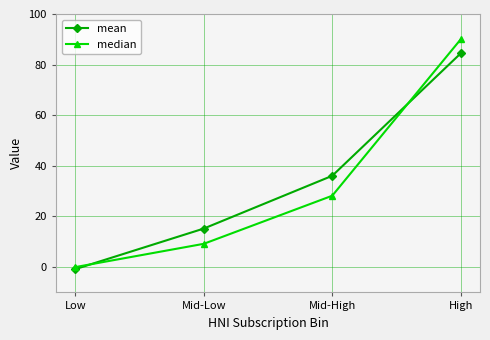

What is the sum of the median values at High and Low?

90.0